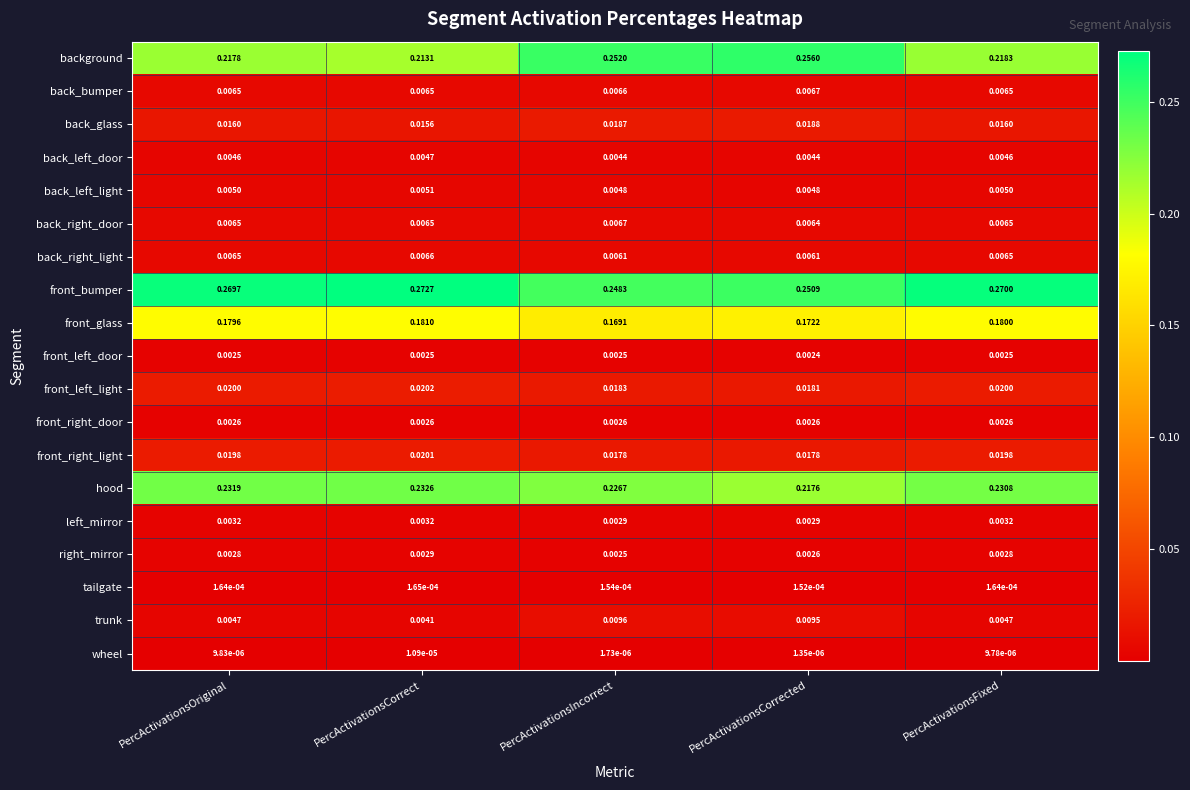

Which category has the highest value in the front_left_light series?

PercActivationsCorrect